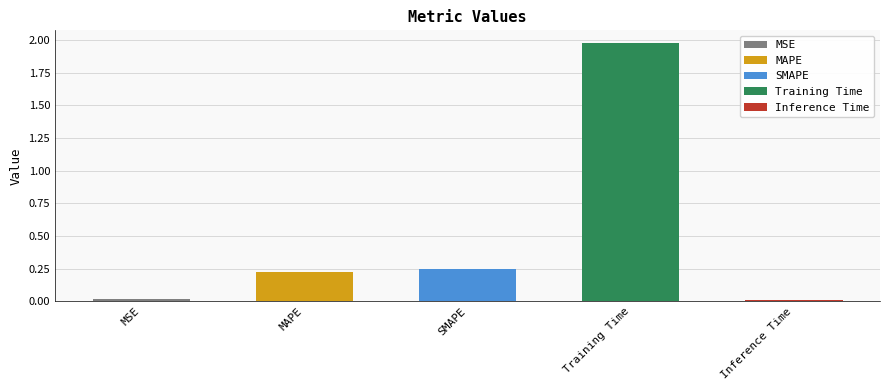

Rank the categories by value from highest to lowest.

Training Time, SMAPE, MAPE, MSE, Inference Time